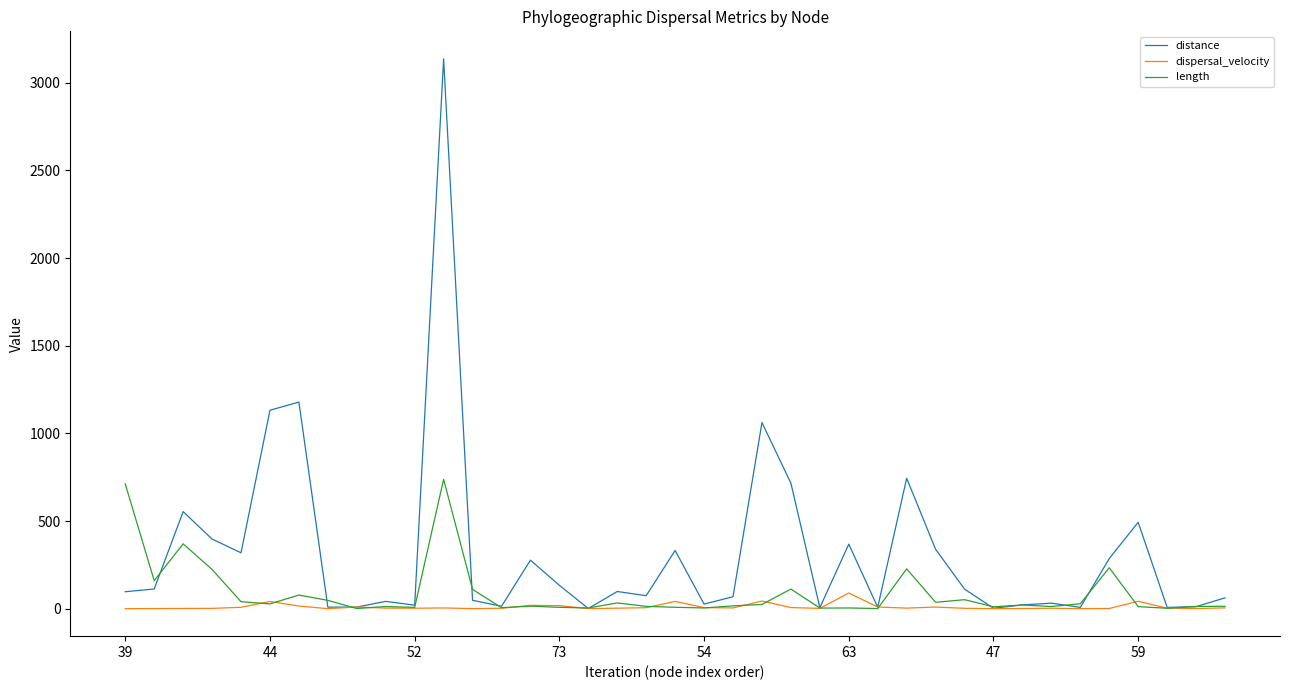

List the series in order of their peak value, lowest first.

dispersal_velocity, length, distance